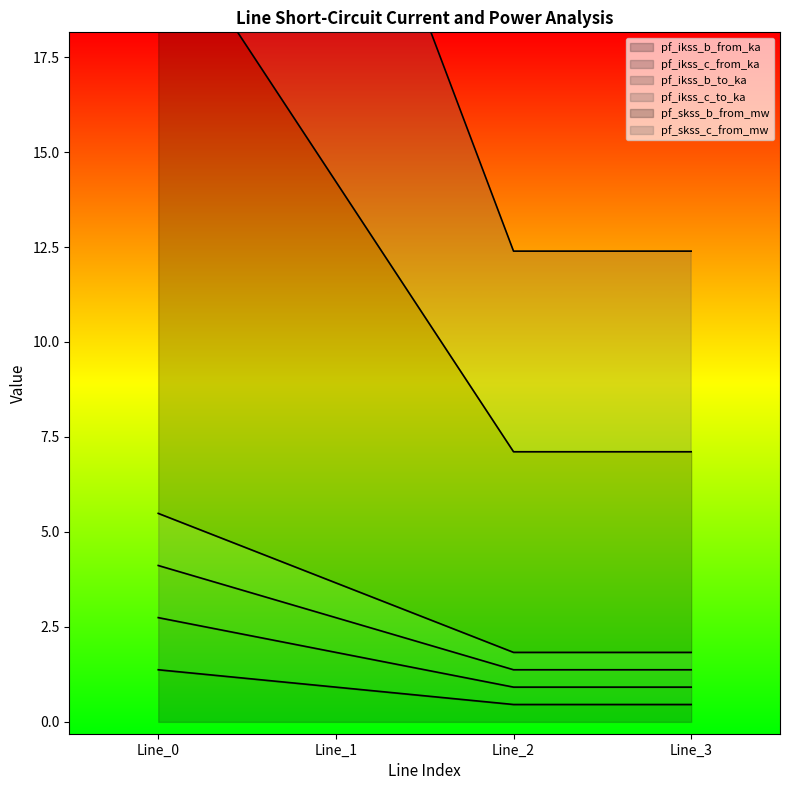

Where is the first local minimum for pf_ikss_b_from_ka?

Line_2